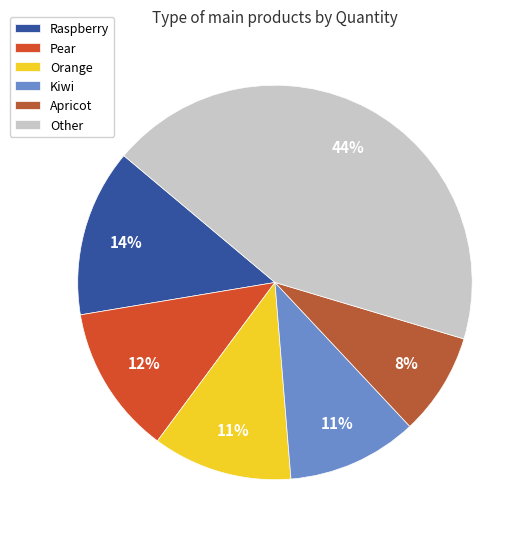

Is there a majority slice in this chart?

No